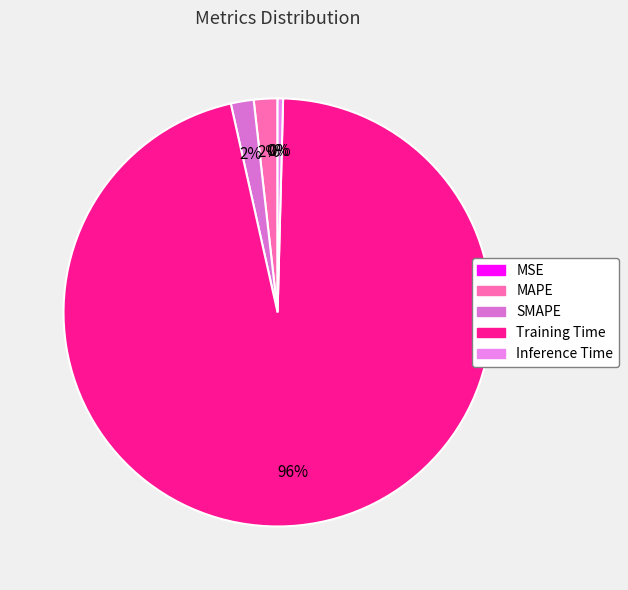

To the nearest percent, what is the difference between the largest and smallest slice percentages?

96%